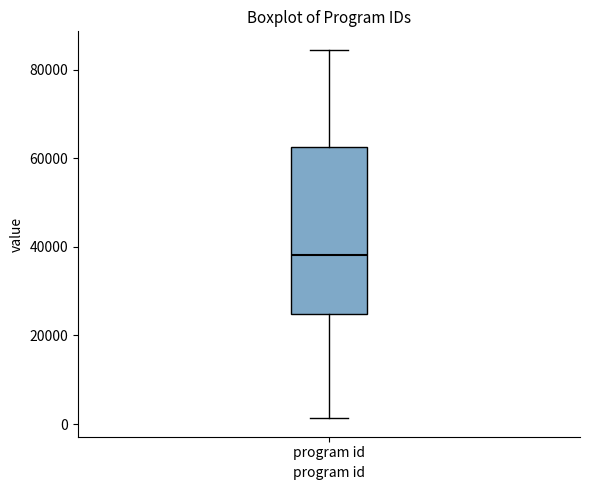

Transcribe this box plot: give where the median line is, the range the box spans, and where the two whiskers end, as read against the y-axis. The values are not printed on the chart, so give them approximately, as read against the axis.

median 38000, box 24000 to 62000, whiskers 2000 to 84000